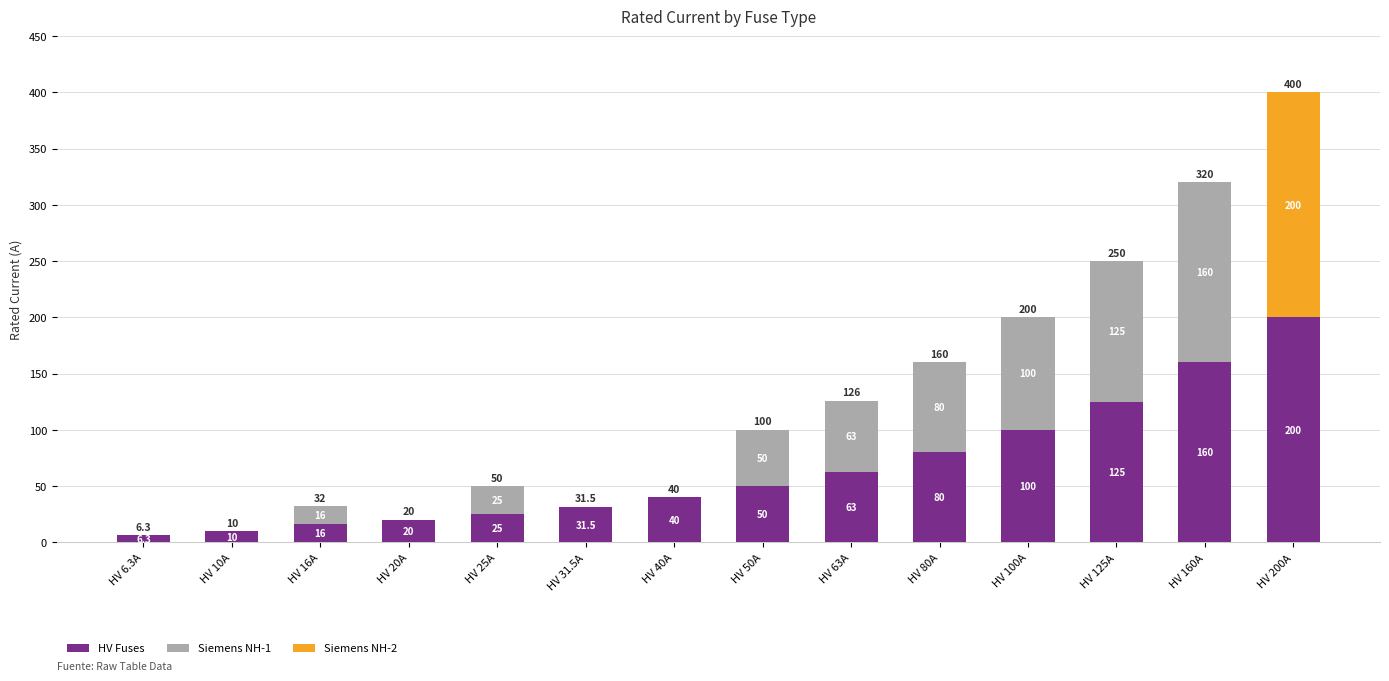

What are all the series names shown in the legend?

HV Fuses, Siemens NH-1, Siemens NH-2